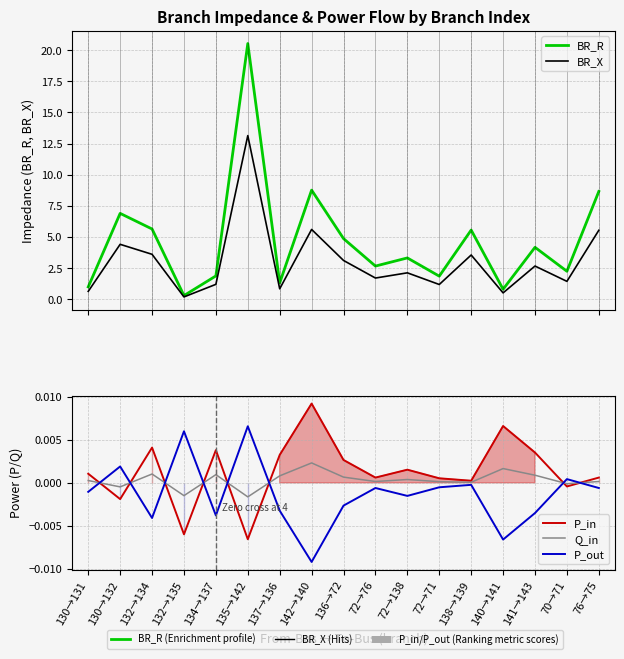

How many values in the BR_R series exceed 3?

9